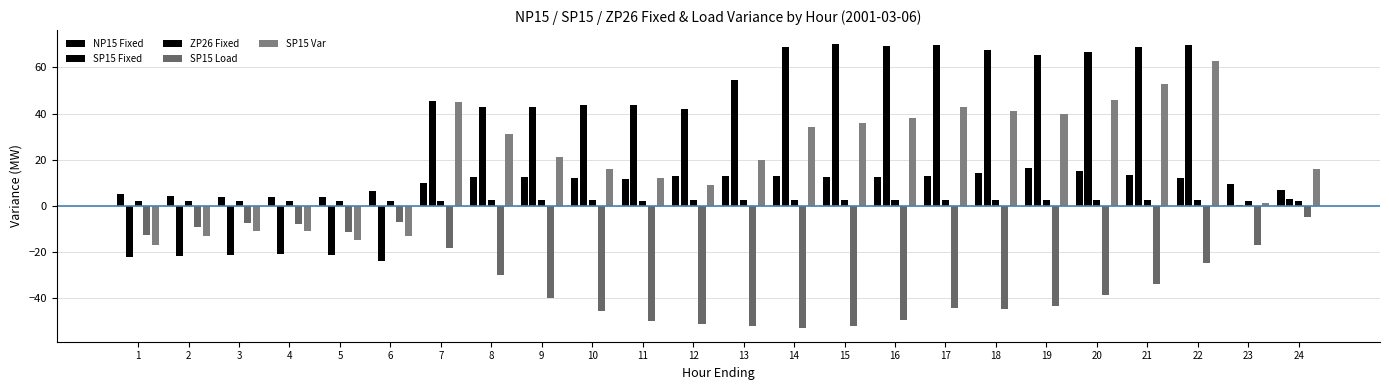

Rank the categories by SP15 Load value from highest to lowest.

24, 6, 3, 4, 2, 5, 1, 23, 7, 22, 8, 21, 20, 9, 19, 17, 18, 10, 16, 11, 12, 15, 13, 14